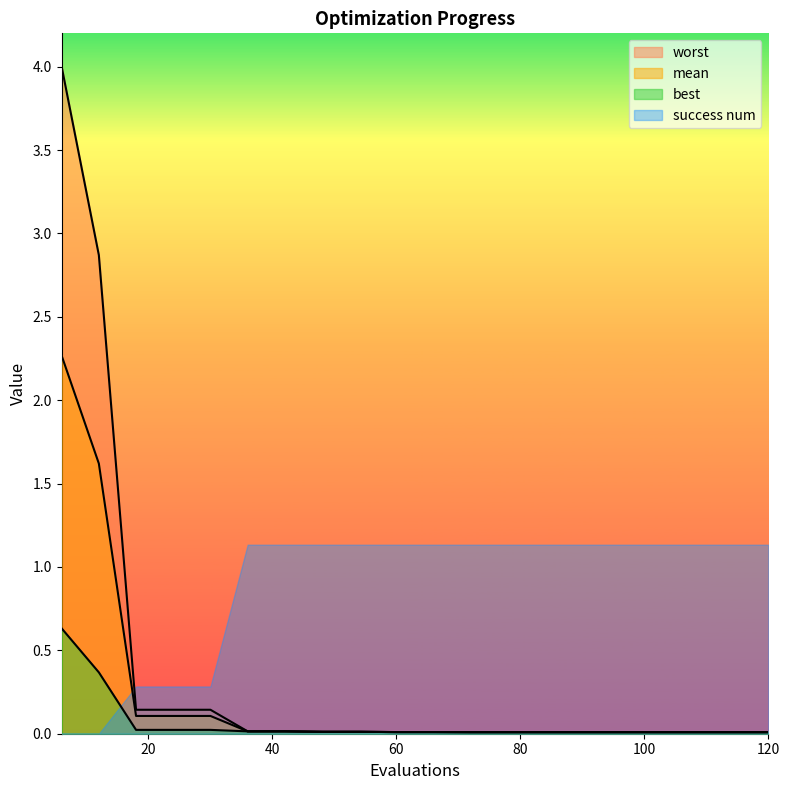

Which series has the largest total across all categories?

worst